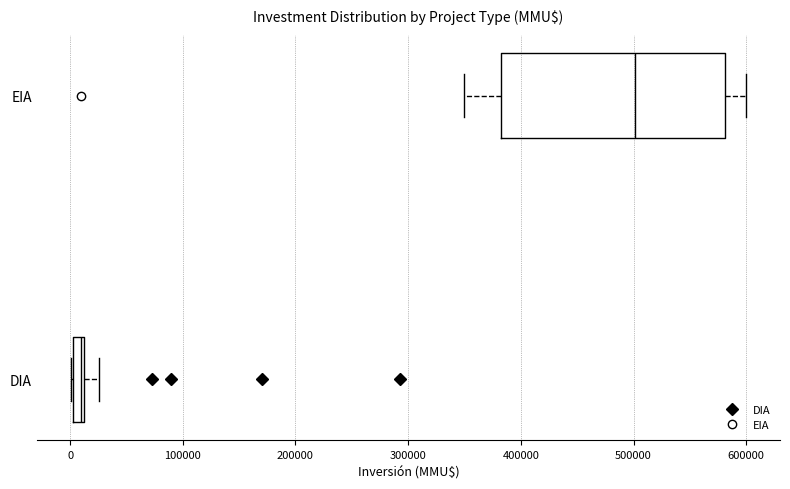

Which box is the widest, from its left edge to its right edge?

EIA